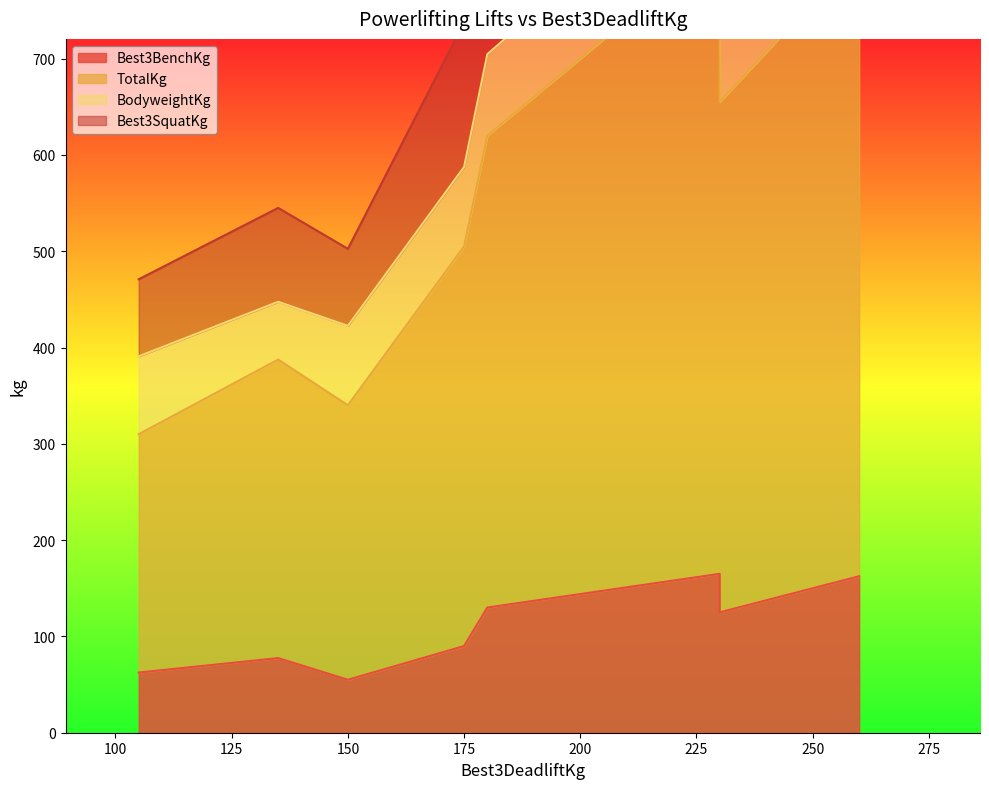

At which label is TotalKg closest to 451?

175